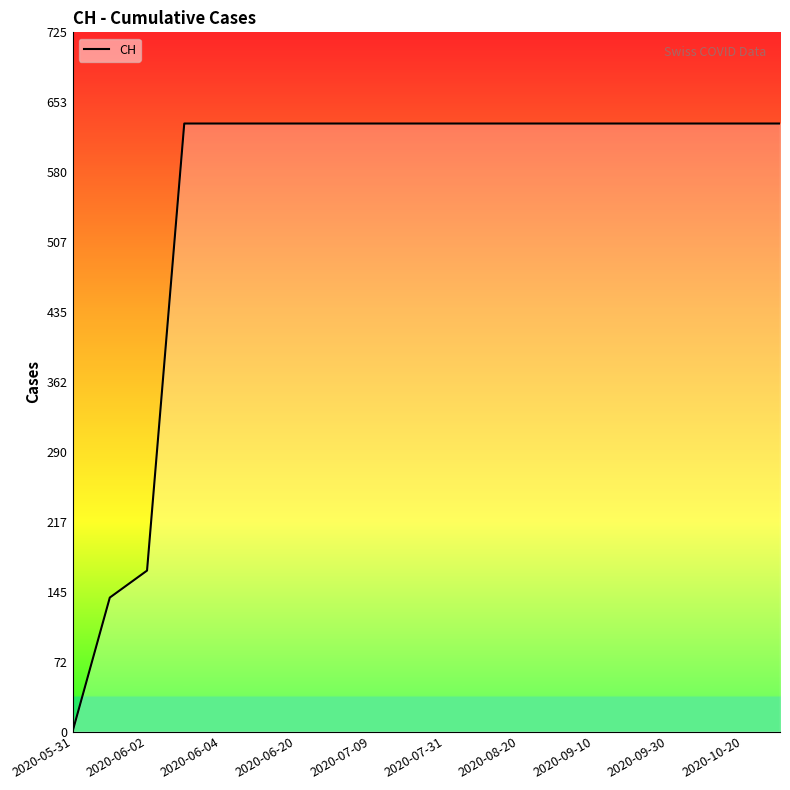

What is the difference between the maximum and minimum values?

631